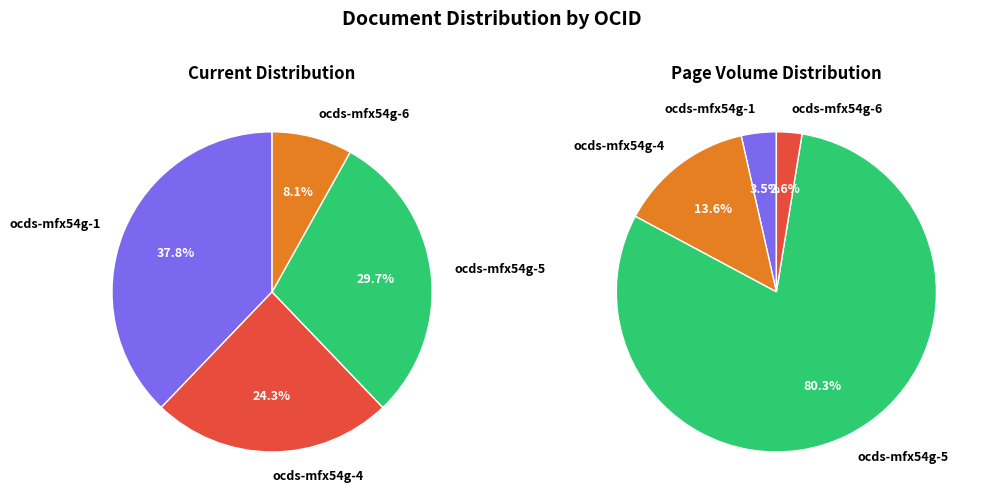

To the nearest percent, what portion does ocds-mfx54g-5 represent?

30%